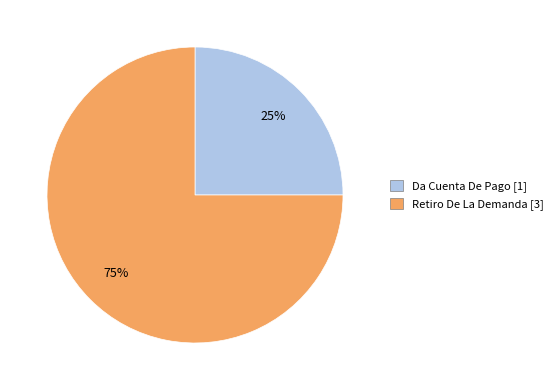

How many segments does this pie chart have?

2